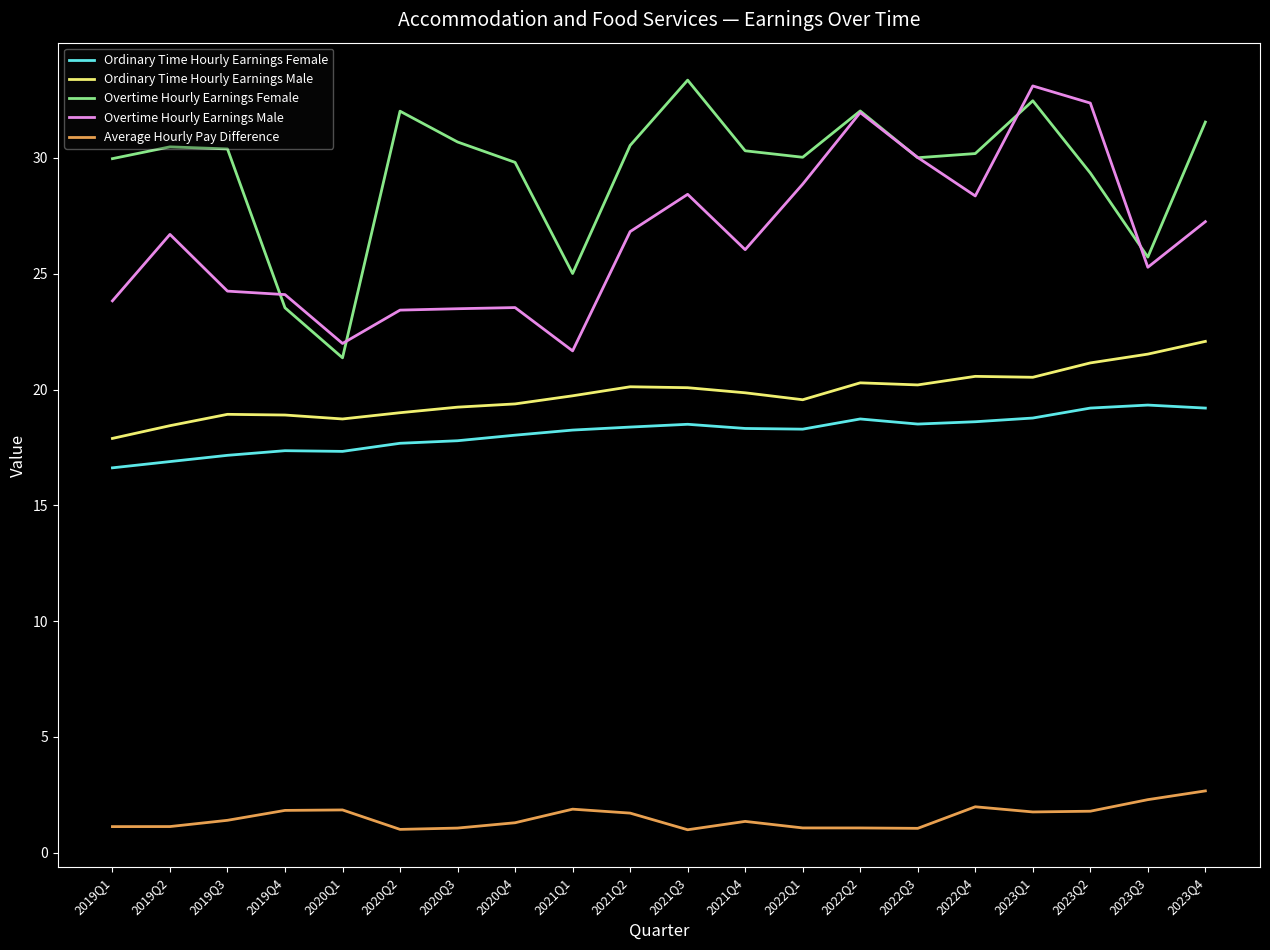

Where is Overtime Hourly Earnings Female nearest to the value 27?

2023Q3